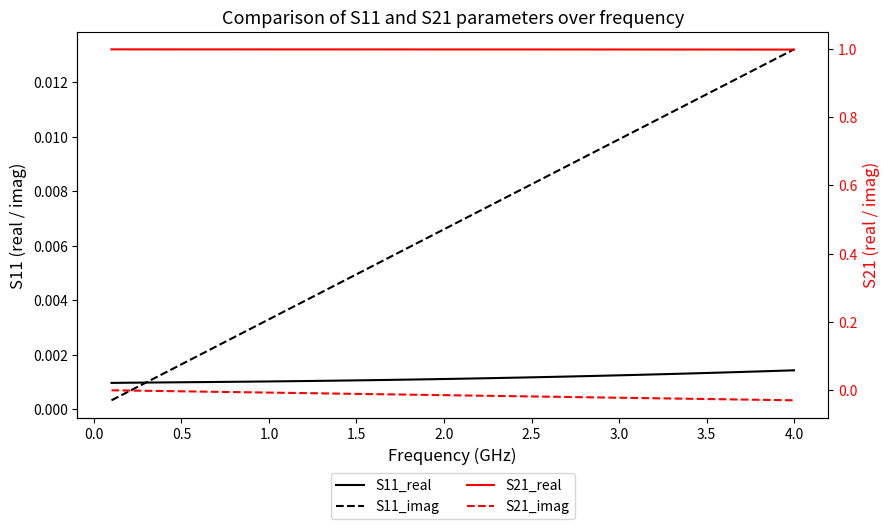

At how many categories does at least one series exceed 0?

40